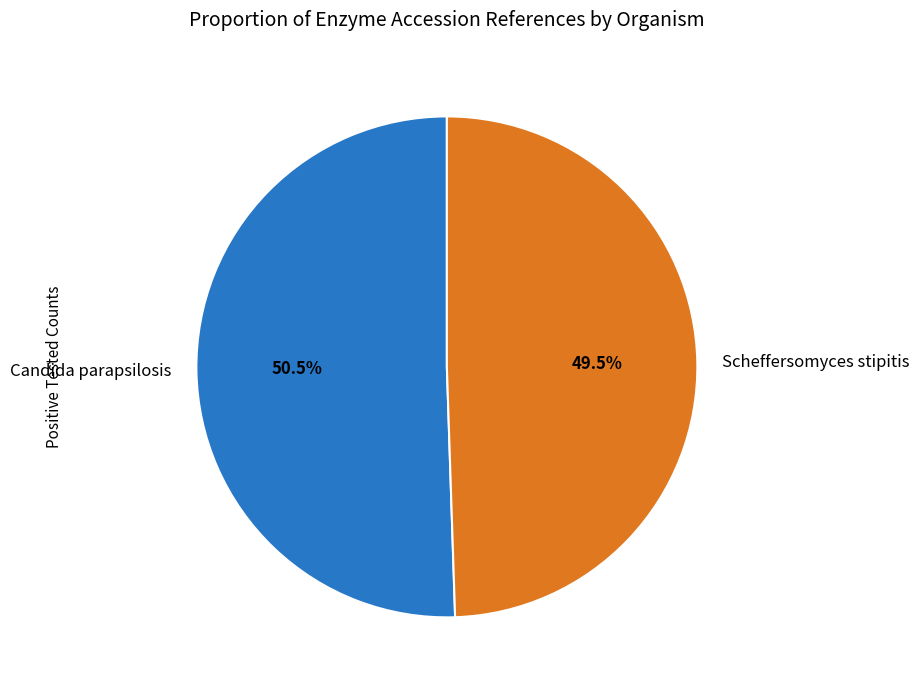

To the nearest percent, what is the average slice percentage?

50%